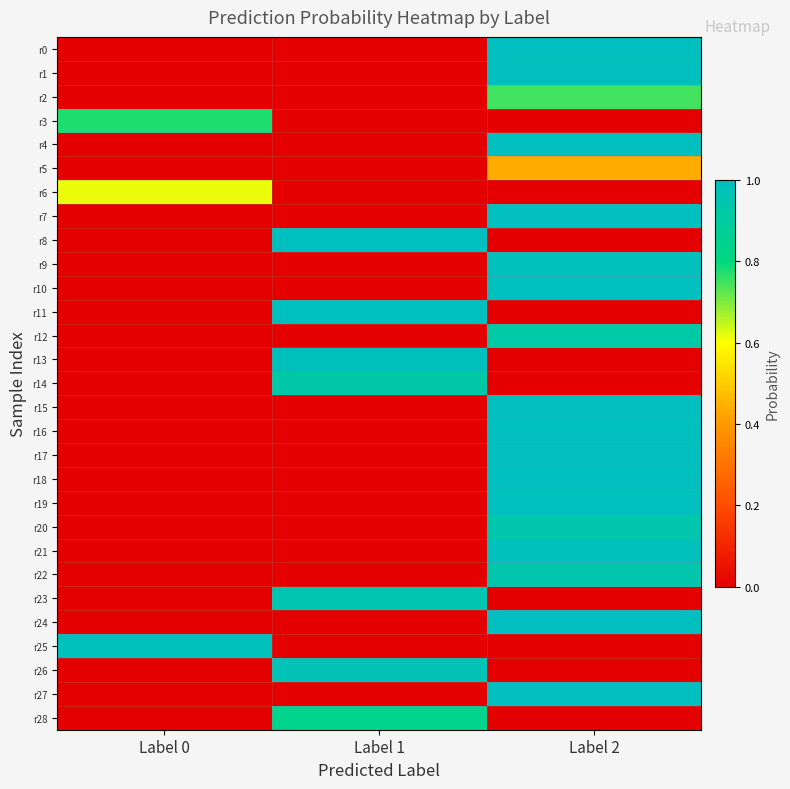

What is the maximum value shown in the chart?

1.0